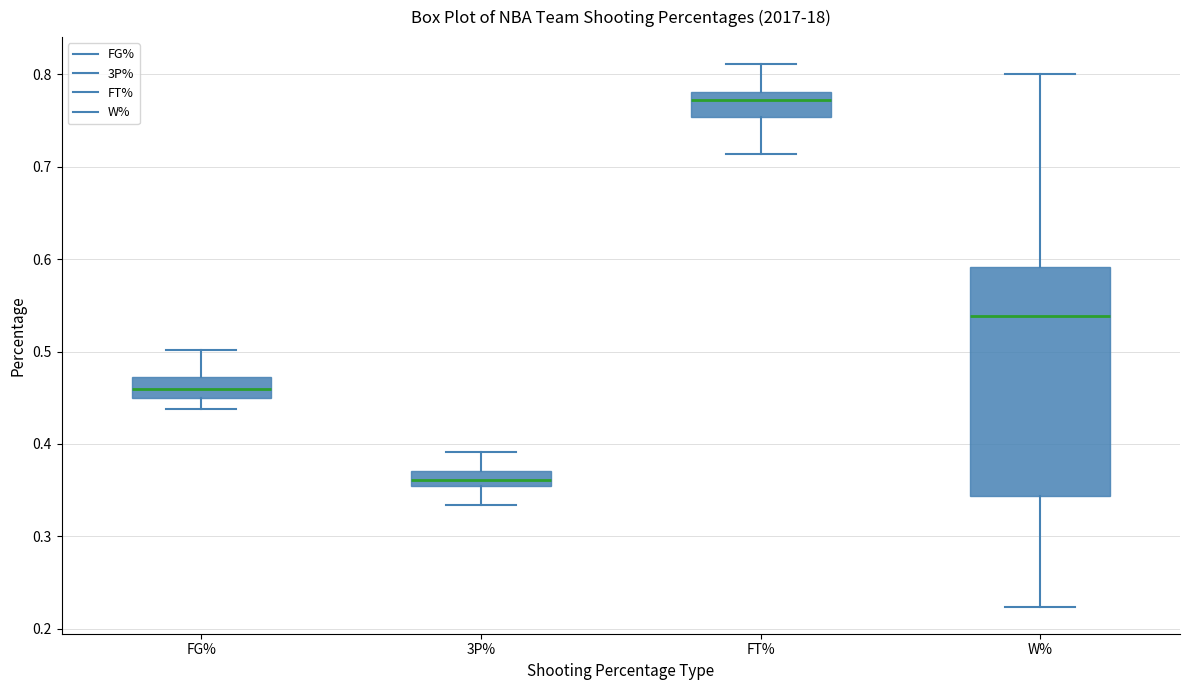

Reading left to right, transcribe this box plot: for each box, give where its median line is, the range the box spans, and where its two whiskers end, as read against the y-axis. The values are not printed on the chart, so give them approximately, as read against the axis.

FG%: median 0.46, box 0.45 to 0.47, whiskers 0.44 to 0.50
3P%: median 0.36 (inside the box), box 0.36 to 0.37, whiskers 0.33 to 0.39
FT%: median 0.77, box 0.75 to 0.78, whiskers 0.71 to 0.81
W%: median 0.54, box 0.34 to 0.59, whiskers 0.22 to 0.80